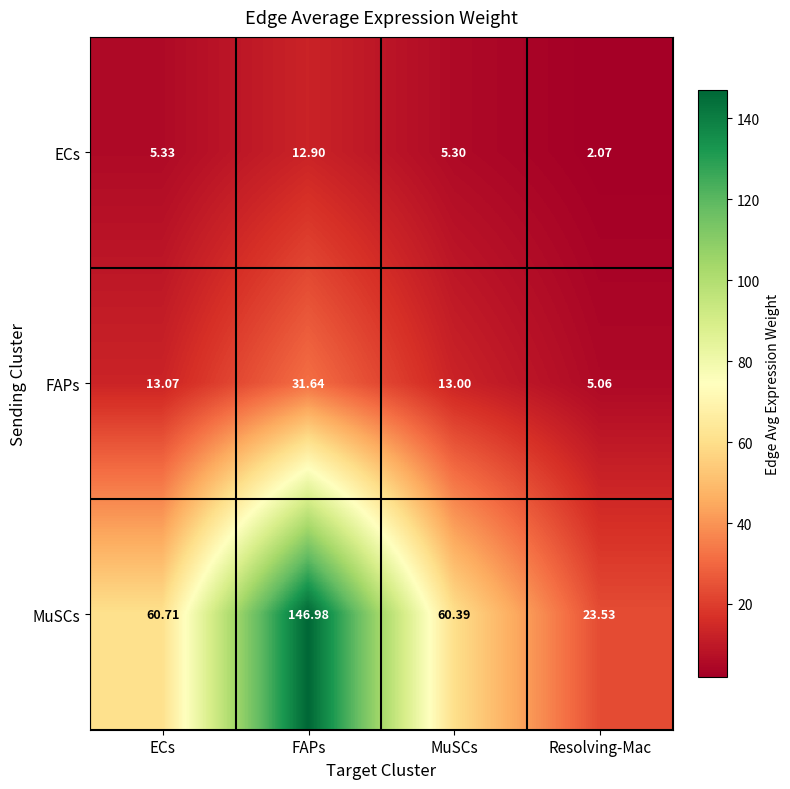

At which label does MuSCs first exceed 60?

ECs